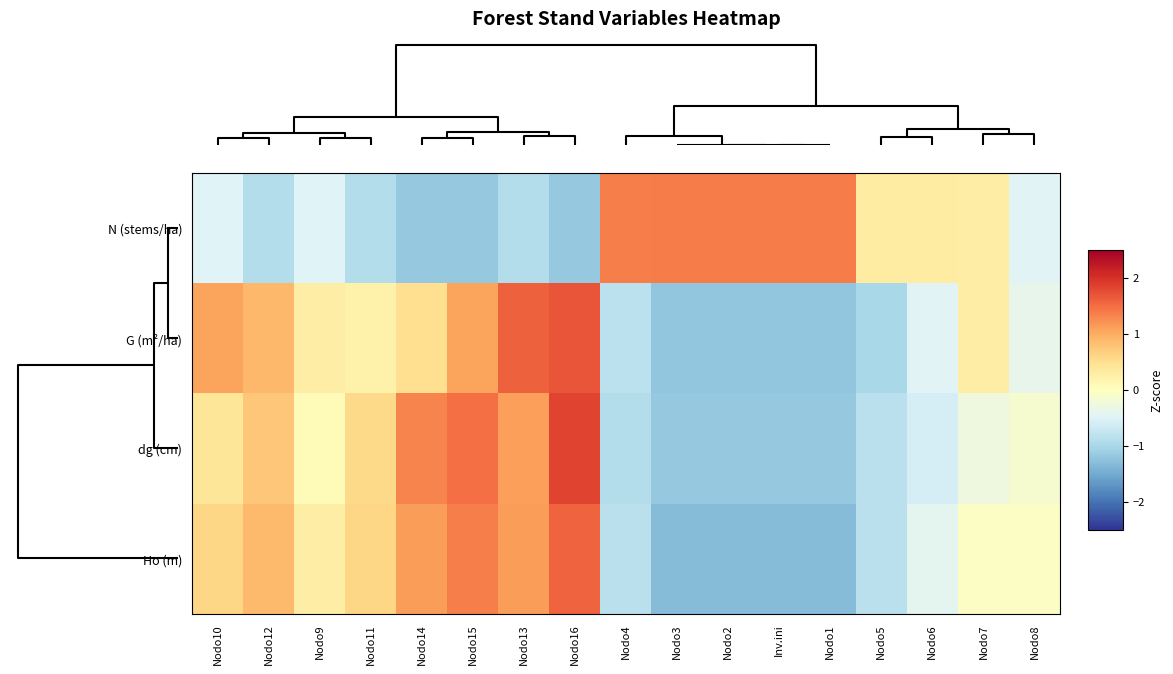

Reading right to left, what are all the values shown in this chart?

N (stems/ha): Nodo8=-0.5	Nodo7=0.3	Nodo6=0.3	Nodo5=0.3	Nodo1=1.4	Inv.ini=1.4	Nodo2=1.4	Nodo3=1.4	Nodo4=1.4	Nodo16=-1.2	Nodo13=-0.9	Nodo15=-1.2	Nodo14=-1.2	Nodo11=-0.9	Nodo9=-0.5	Nodo12=-0.9	Nodo10=-0.5
G (m²/ha): Nodo8=-0.4	Nodo7=0.3	Nodo6=-0.5	Nodo5=-1.0	Nodo1=-1.2	Inv.ini=-1.2	Nodo2=-1.2	Nodo3=-1.2	Nodo4=-0.8	Nodo16=1.7	Nodo13=1.6	Nodo15=1.1	Nodo14=0.5	Nodo11=0.2	Nodo9=0.3	Nodo12=0.9	Nodo10=1.1
dg (cm): Nodo8=-0.1	Nodo7=-0.3	Nodo6=-0.6	Nodo5=-0.8	Nodo1=-1.2	Inv.ini=-1.2	Nodo2=-1.2	Nodo3=-1.2	Nodo4=-0.9	Nodo16=1.8	Nodo13=1.1	Nodo15=1.5	Nodo14=1.3	Nodo11=0.5	Nodo9=0.1	Nodo12=0.8	Nodo10=0.4
Ho (m): Nodo8=-0.1	Nodo7=-0.1	Nodo6=-0.4	Nodo5=-0.8	Nodo1=-1.3	Inv.ini=-1.3	Nodo2=-1.3	Nodo3=-1.3	Nodo4=-0.8	Nodo16=1.6	Nodo13=1.1	Nodo15=1.4	Nodo14=1.1	Nodo11=0.6	Nodo9=0.3	Nodo12=0.9	Nodo10=0.6